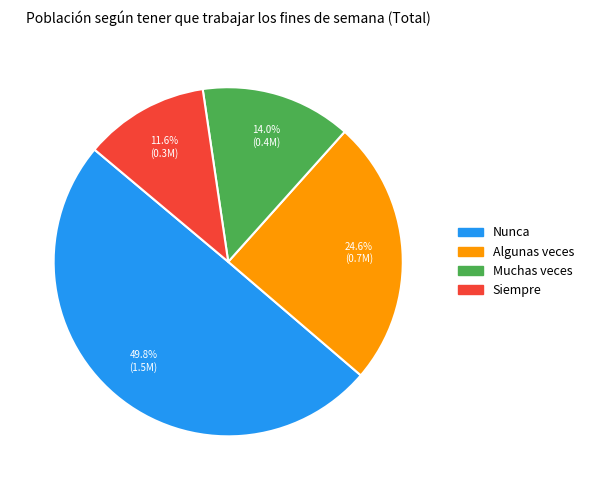

What is the largest slice in the pie chart?

Nunca